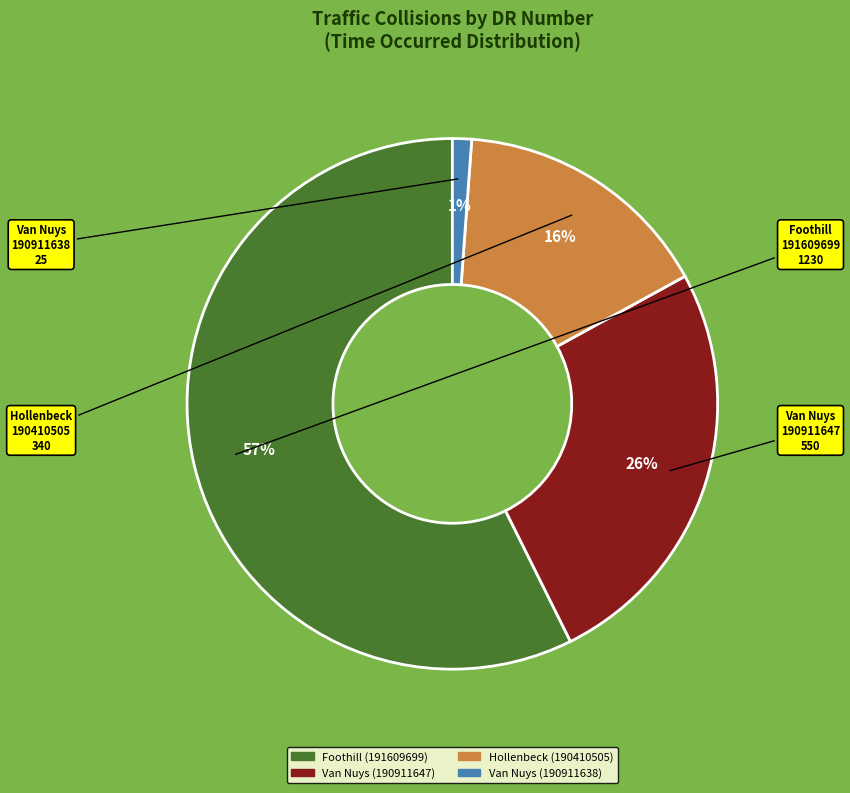

Is the sum of Van Nuys (190911647) and Van Nuys (190911638) greater than half?

No